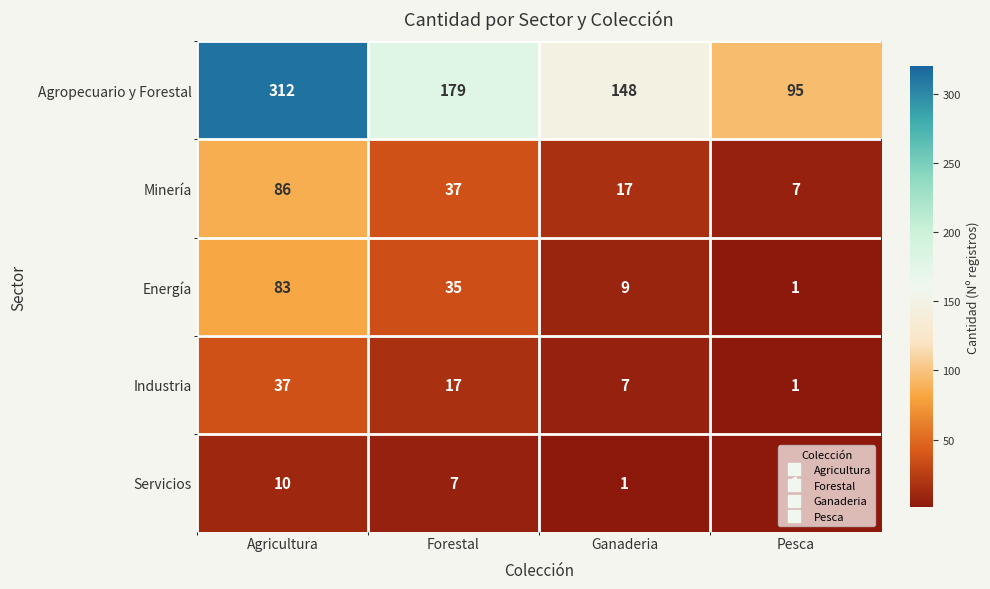

Rank the series by their maximum value, from lowest to highest.

Servicios, Industria, Energía, Minería, Agropecuario y Forestal